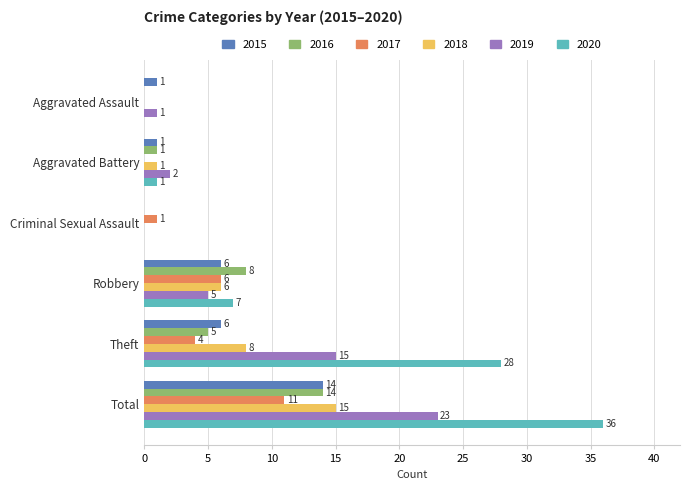

At which category is the sum across all series the highest?

Total